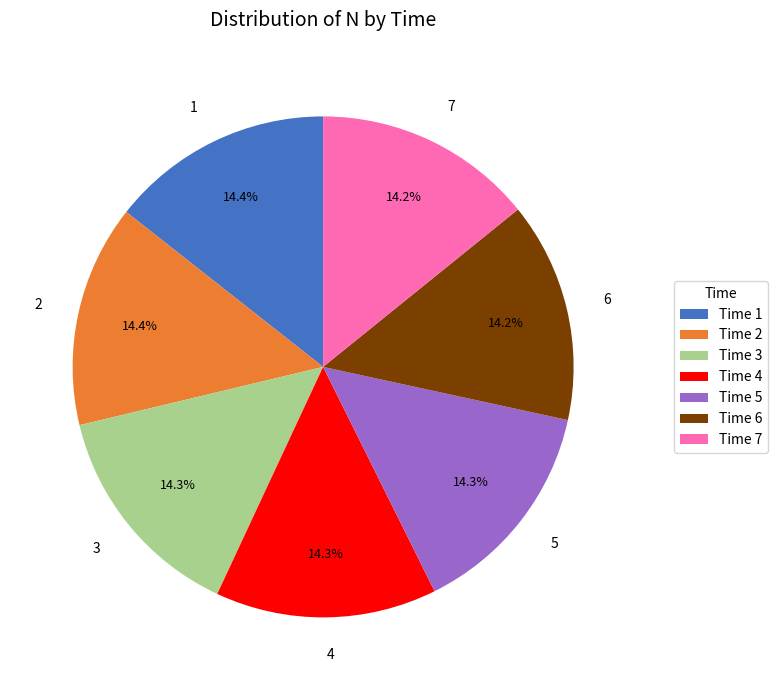

How many segments does this pie chart have?

7